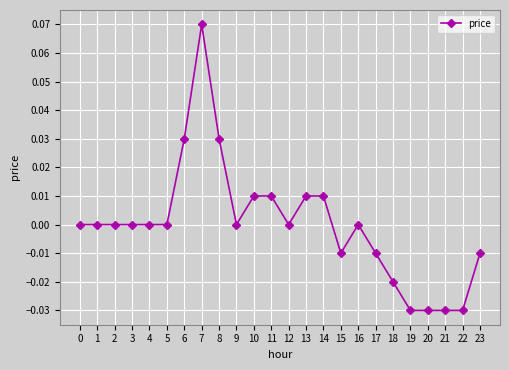

True or false: the data has more than 0 interior local peaks.

True